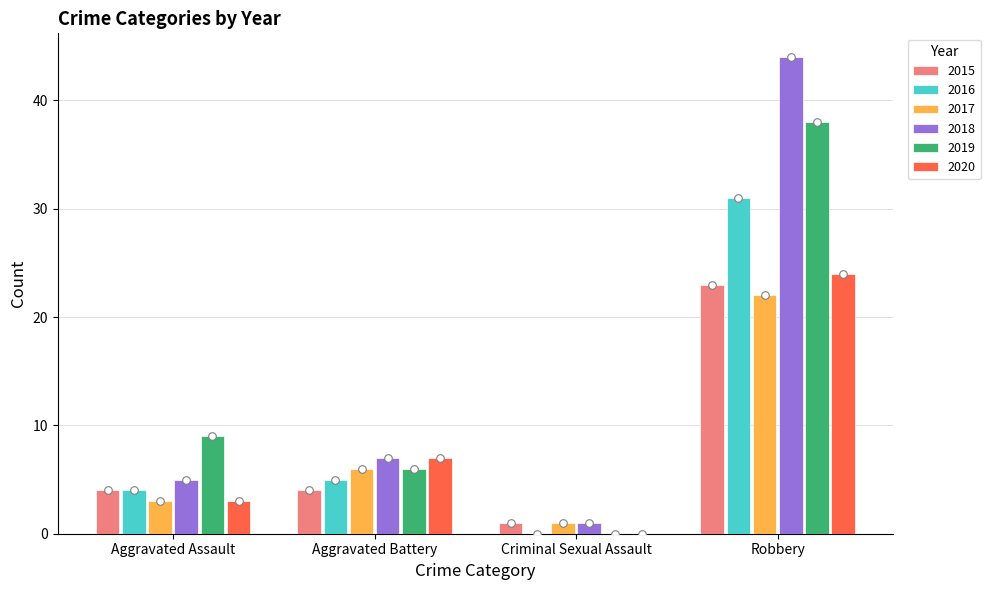

What is the total value across all series at Aggravated Assault?

28